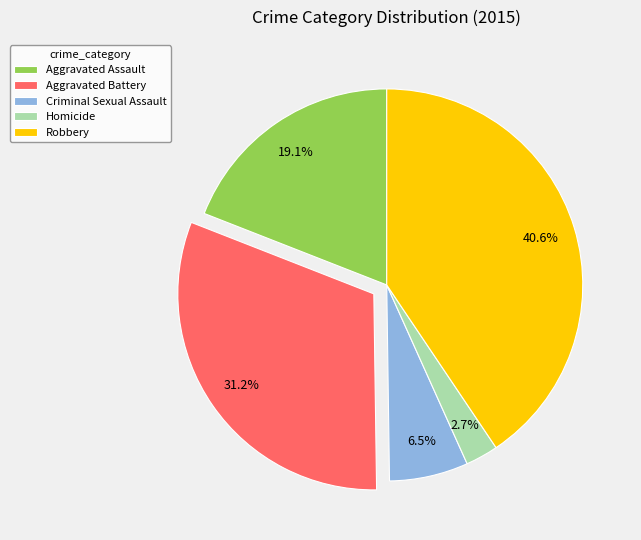

Is Aggravated Battery the majority of the pie?

No